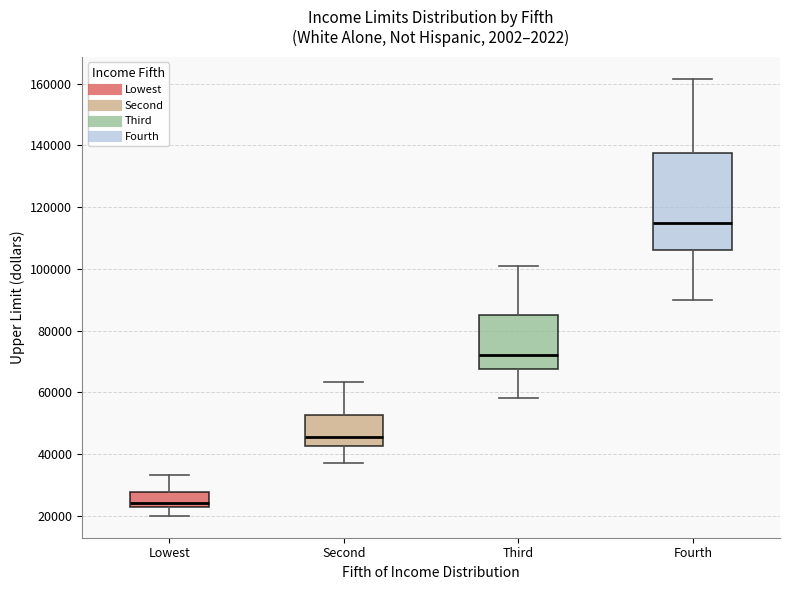

Reading left to right, read every box against the y-axis: the position of its median line, the range the box covers, and the ends of its whiskers. The values are not printed on the chart, so give them approximately, as read against the axis.

Lowest: median 24000 (just above the box's lower edge), box 24000 to 28000, whiskers 20000 to 34000
Second: median 46000, box 42000 to 52000, whiskers 38000 to 64000
Third: median 72000, box 68000 to 84000, whiskers 58000 to 102000
Fourth: median 114000, box 106000 to 138000, whiskers 90000 to 162000